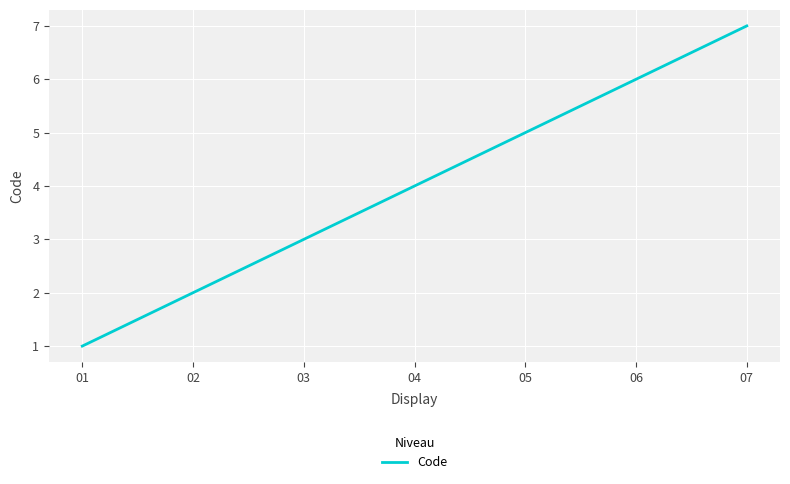

What is the sum of the values at 02 and 05?

7